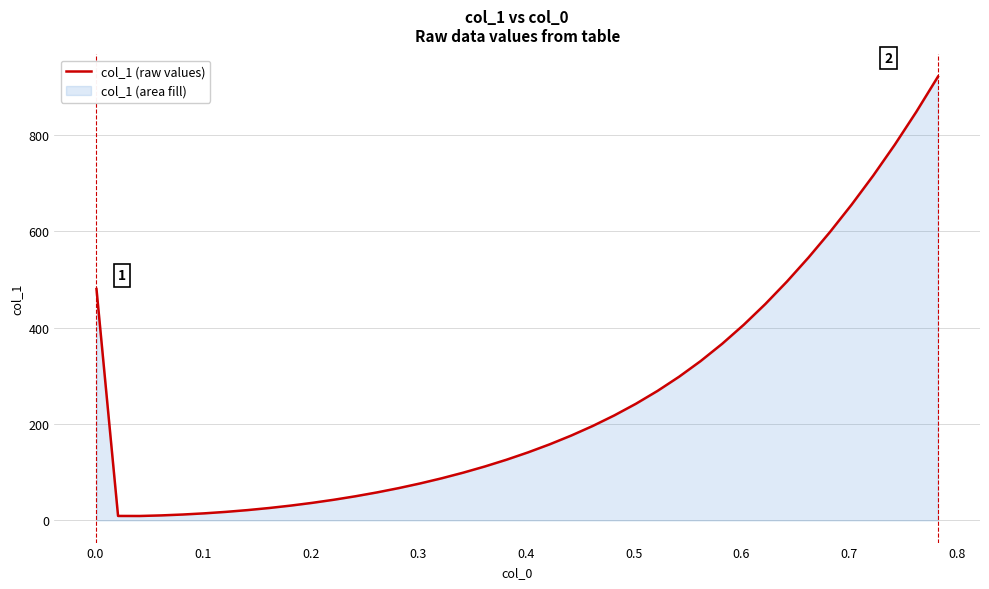

What is the difference between the maximum and minimum values?

911.6